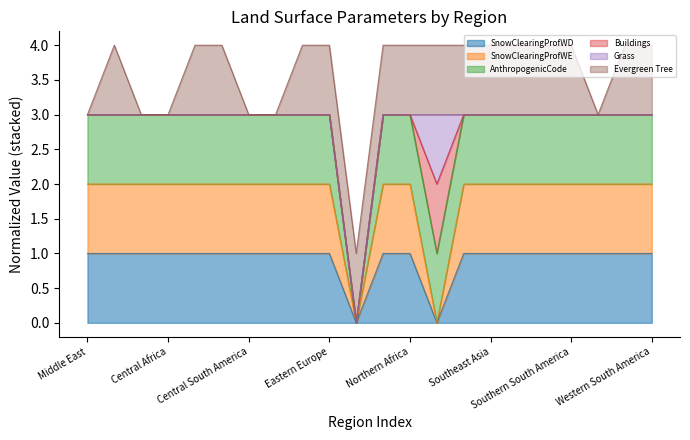

The SnowClearingProfWD series shows 2 at Central South America. True or false?

False